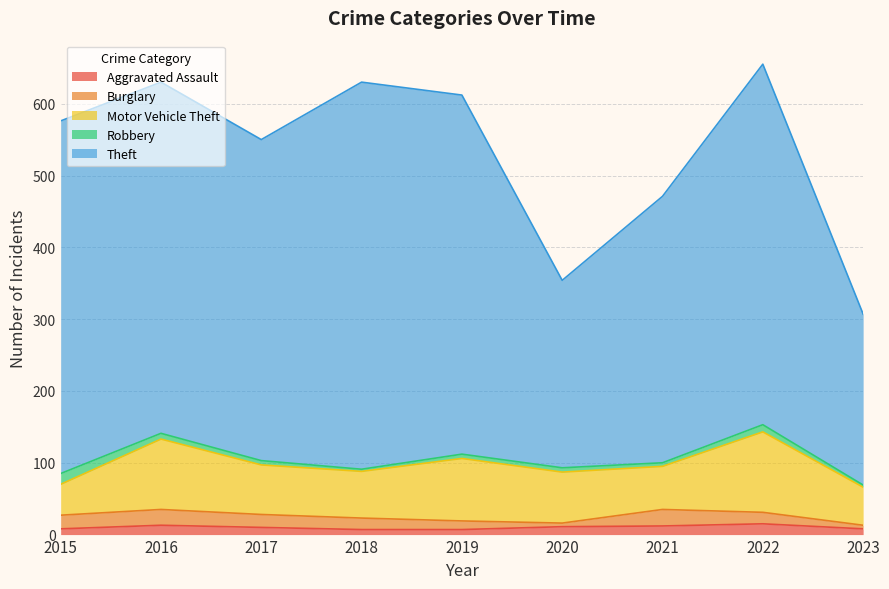

How many interior local valleys does the Motor Vehicle Theft series have?

2